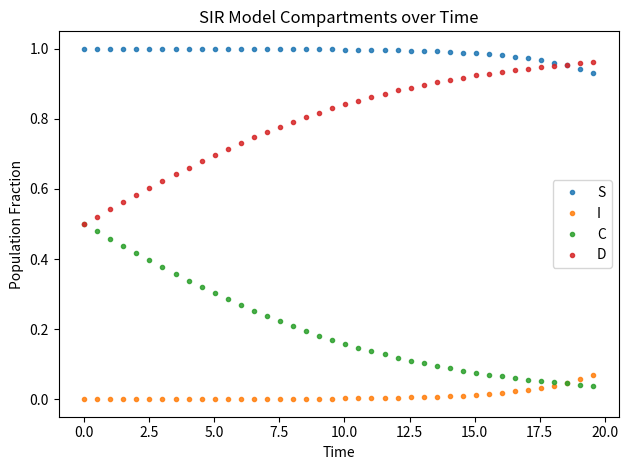

Rank the series by their maximum value, from highest to lowest.

S, D, C, I